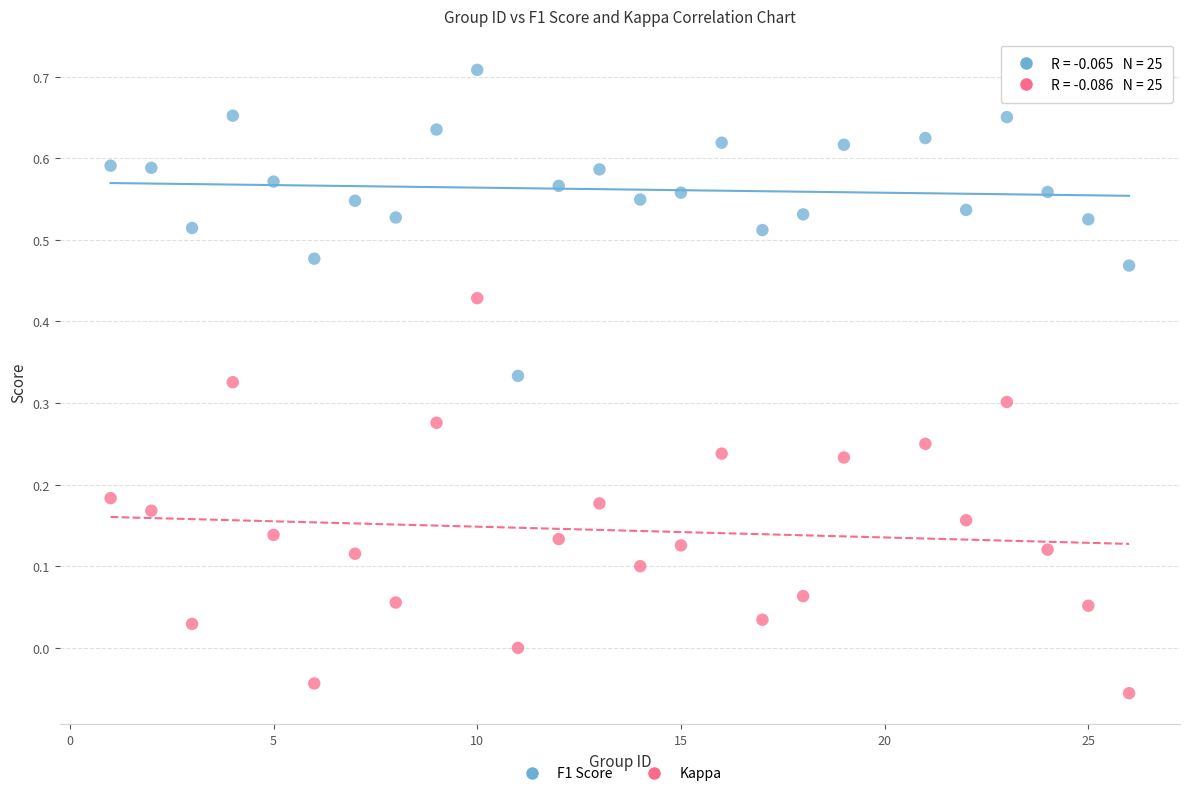

What is the X range (max minus min) for the scatter plot?

25.0